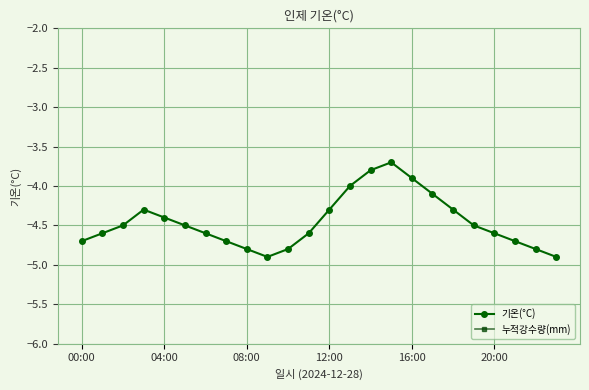

What is the total value across all series at 13?

-4.0